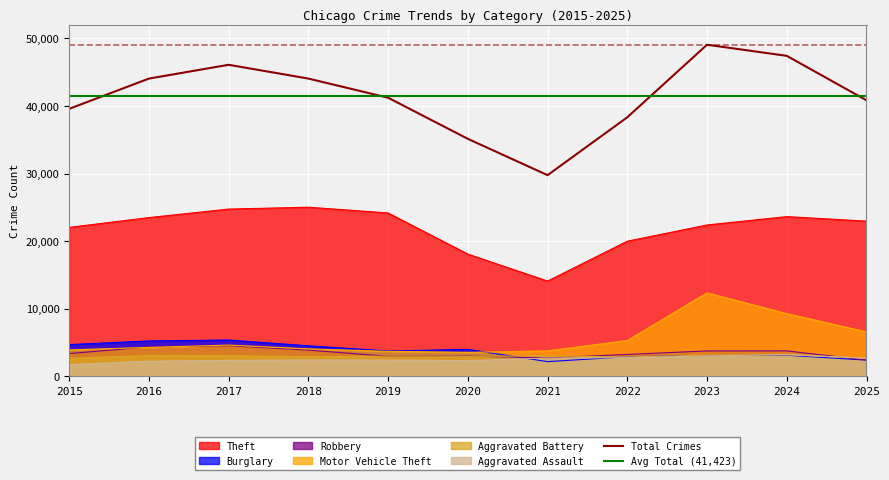

True or false: Robbery and Aggravated Battery intersect in this chart.

True